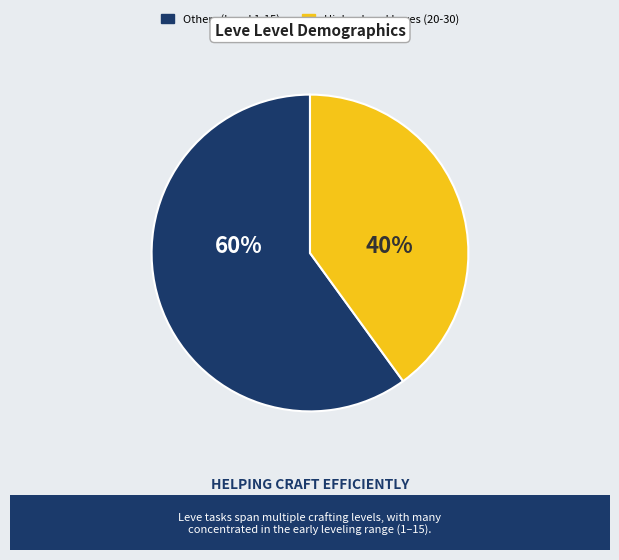

To the nearest percent, what is the average slice percentage?

50%